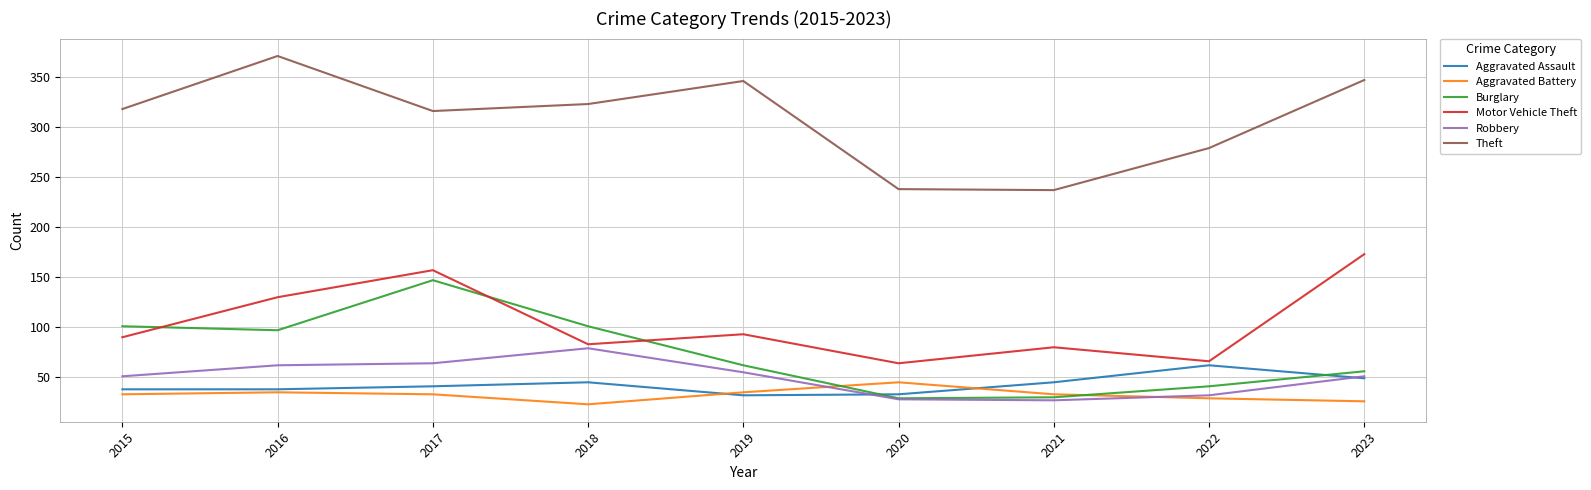

What is the maximum value shown in the chart?

371